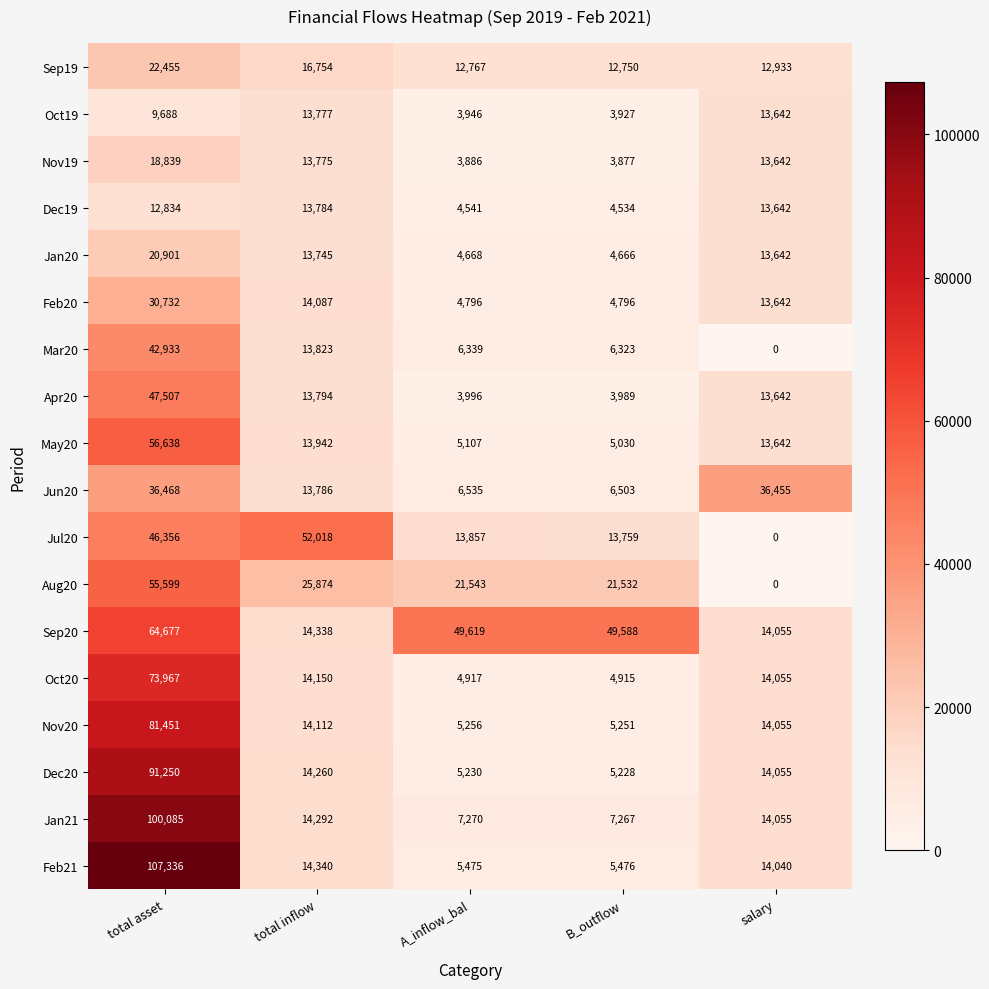

The value of Nov20 at total inflow is 14112. True or false?

True